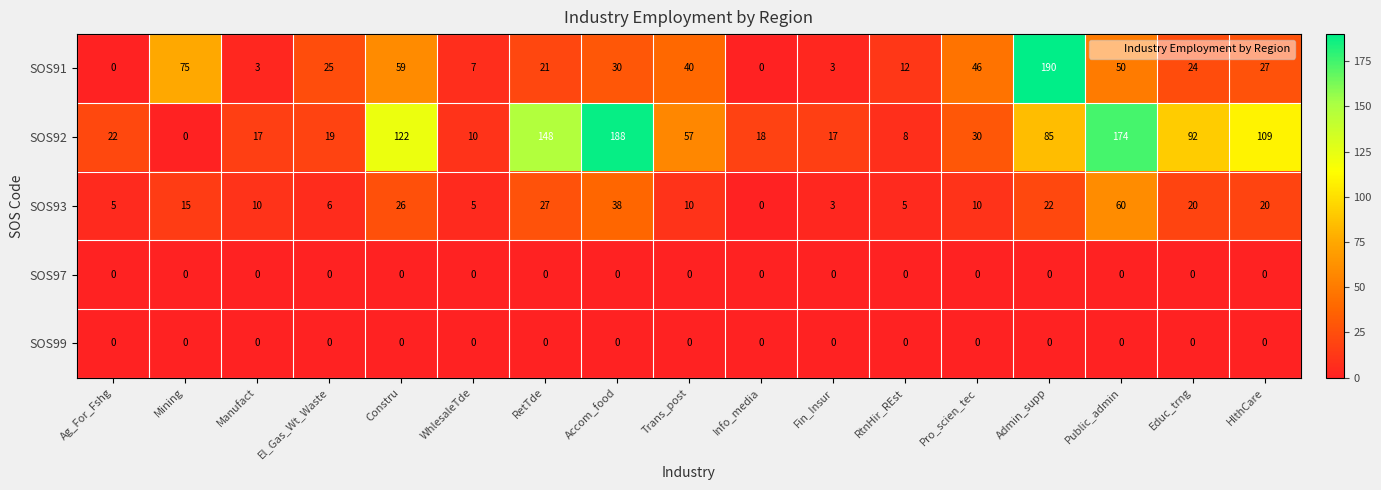

Count the number of categories in the chart.

17